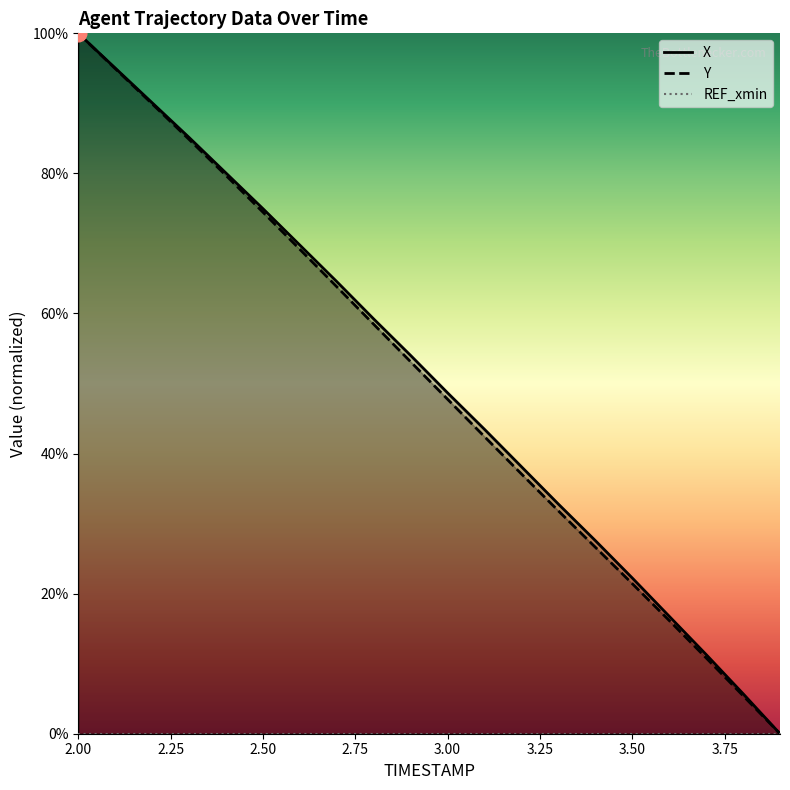

Count the number of data series in this chart.

3